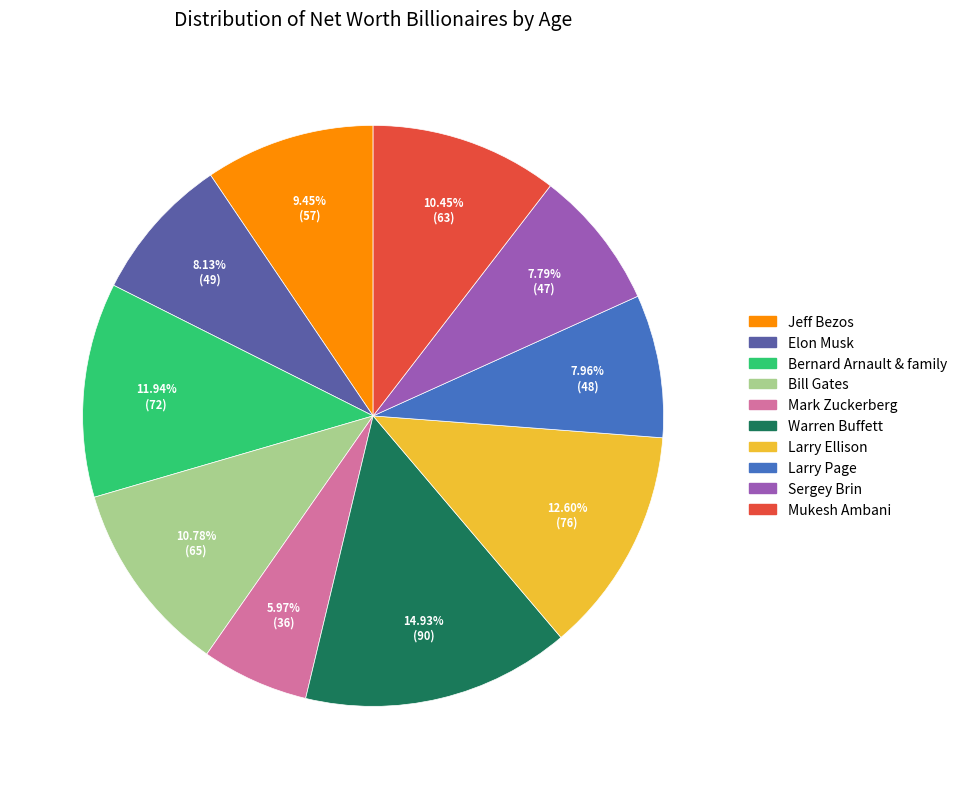

What is the ratio of the value at Larry Ellison to the value at Mukesh Ambani?

1.2